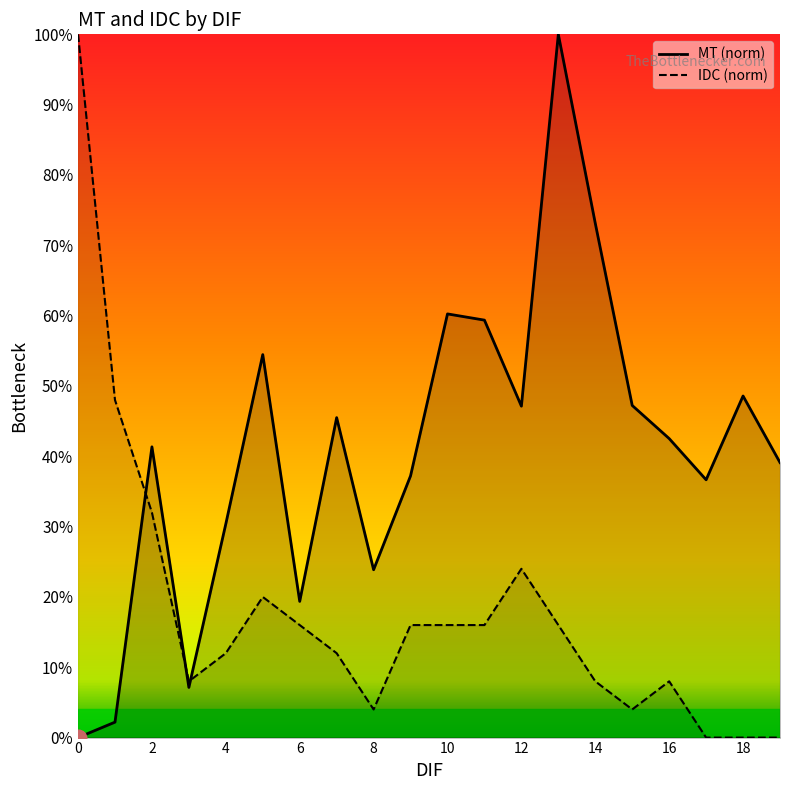

Which series changed the most between 9 and 11?

MT